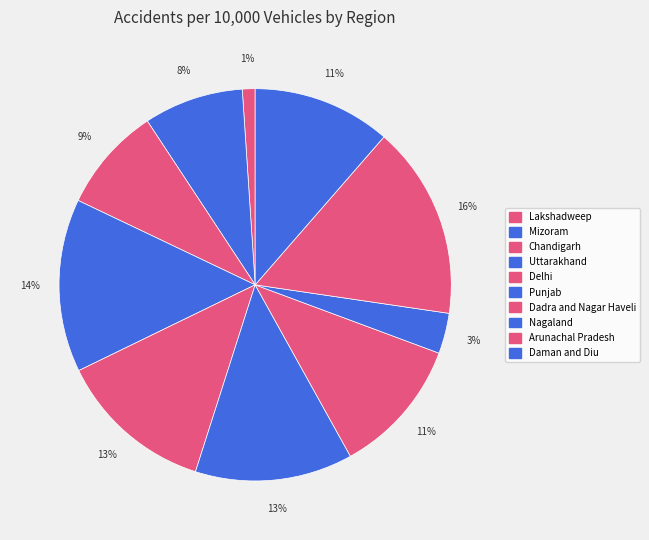

To the nearest percent, what is the difference between the Chandigarh and Punjab slice percentages?

4%